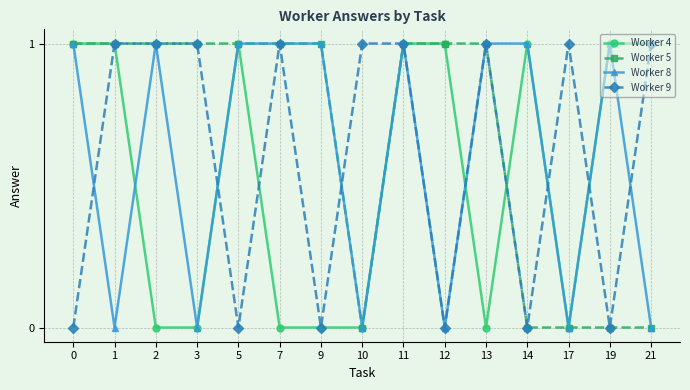

What is the highest value of the Worker 9 series?

1